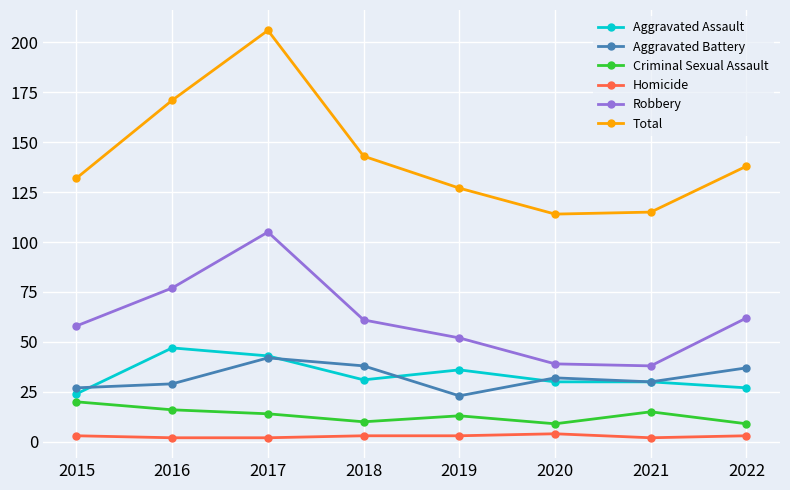

At how many categories does at least one series exceed 89?

8